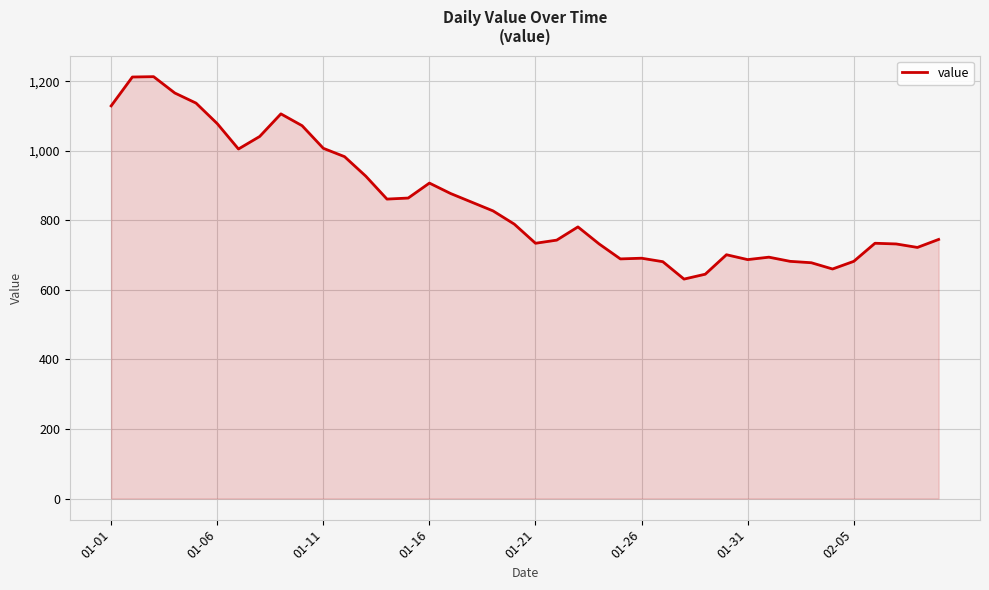

What is the minimum value shown in the chart?

631